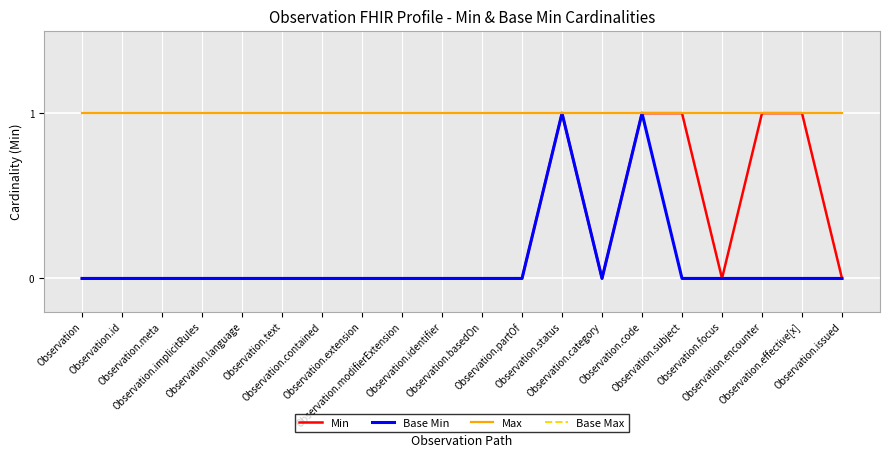

Reading left to right, transcribe all the data shown in this chart.

Min: 0	0	0	0	0	0	0	0	0	0	0	0	1	0	1	1	0	1	1	0
Base Min: 0	0	0	0	0	0	0	0	0	0	0	0	1	0	1	0	0	0	0	0
Max: 1	1	1	1	1	1	1	1	1	1	1	1	1	1	1	1	1	1	1	1
Base Max: 1	1	1	1	1	1	1	1	1	1	1	1	1	1	1	1	1	1	1	1